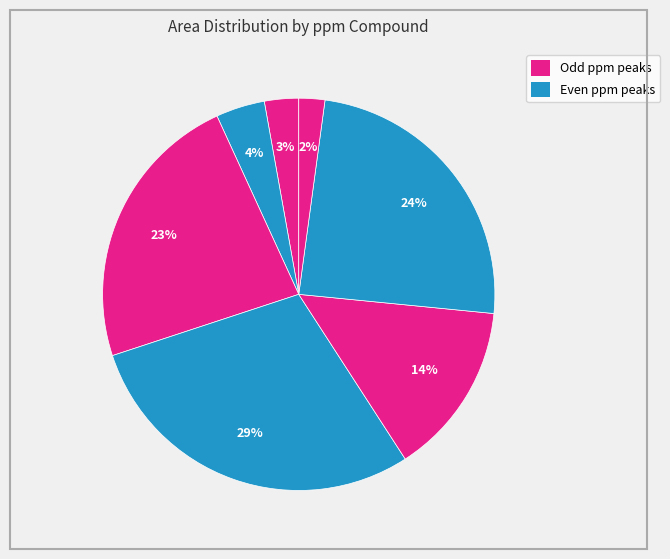

How many slices are in this pie chart?

7